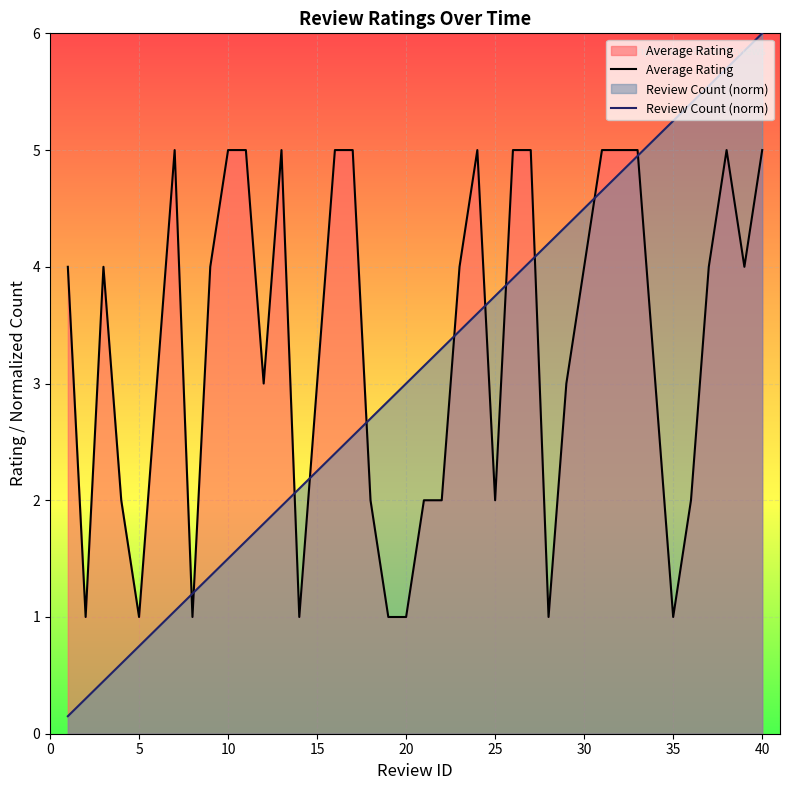

At how many categories does at least one series exceed 3?

29